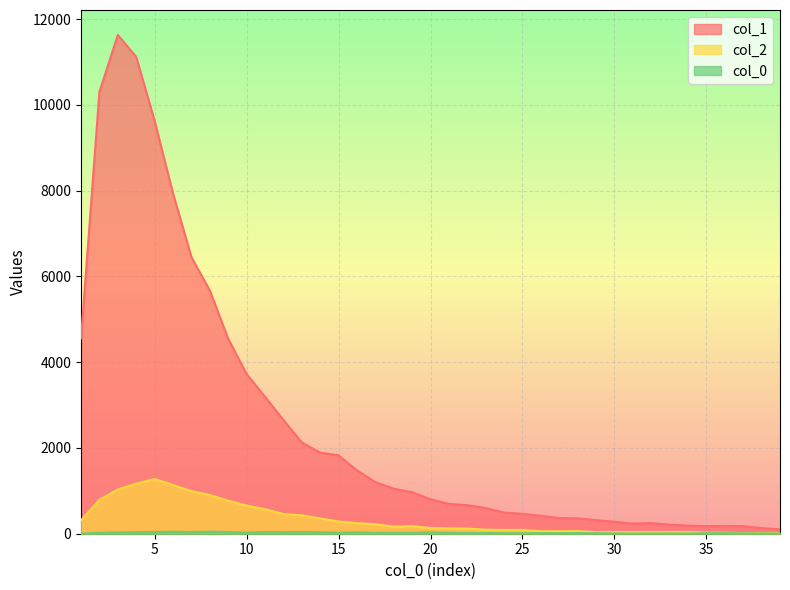

What is the difference between the highest and lowest values at 20?

769